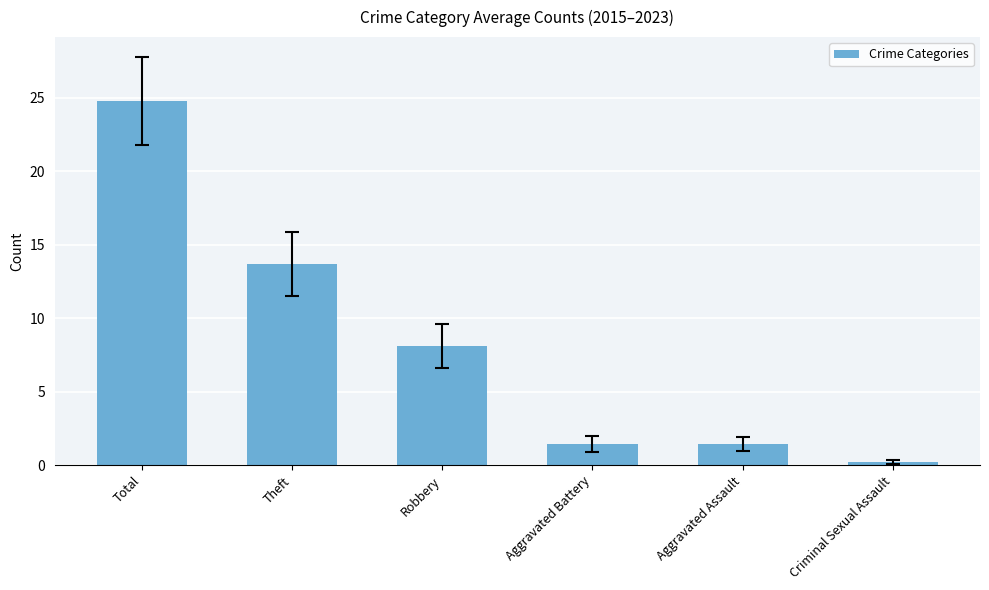

What is the difference between the maximum and minimum values?

24.6